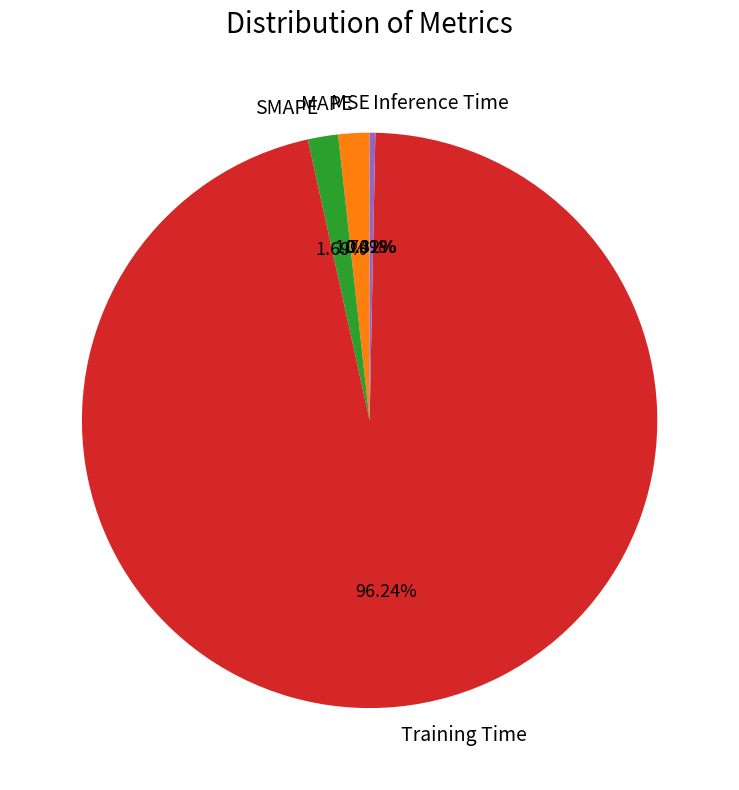

Which category has the biggest portion of the pie?

Training Time